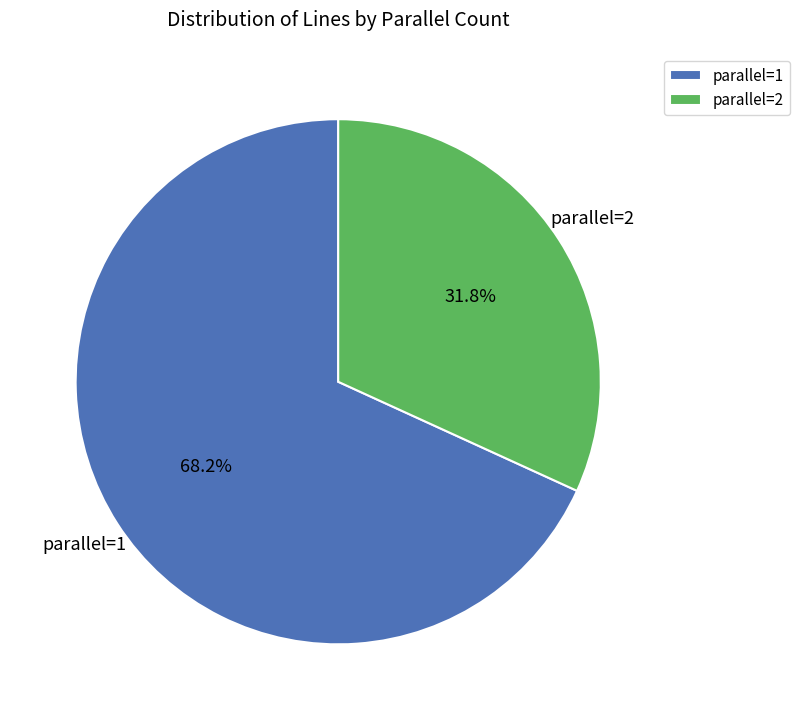

What is the smallest slice in the pie chart?

parallel=2